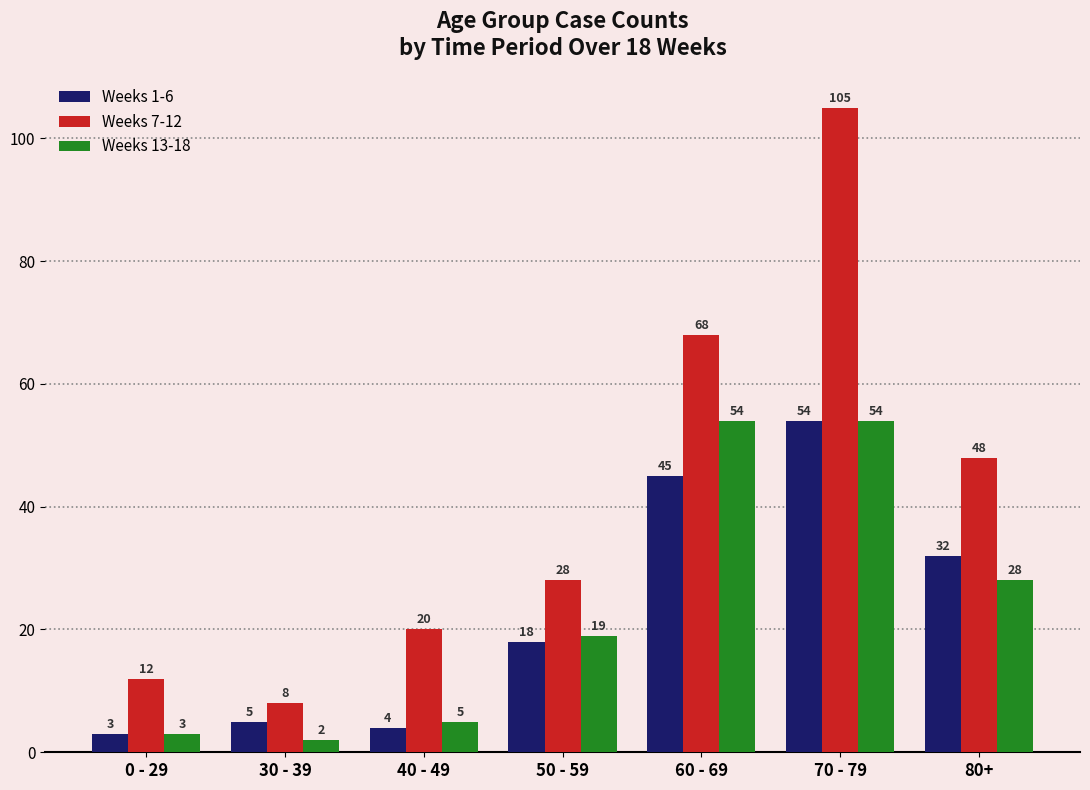

What is the average value of the Weeks 7-12 series?

41